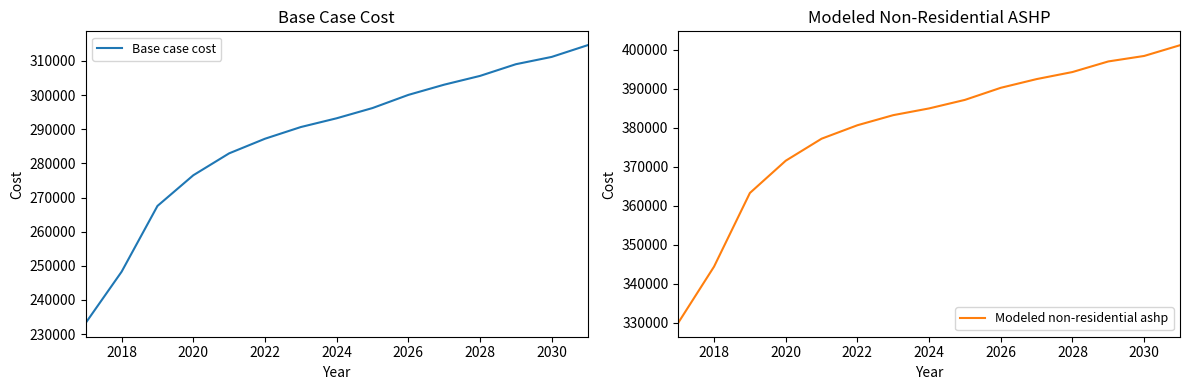

What is the maximum value for Base case cost?

314609.4